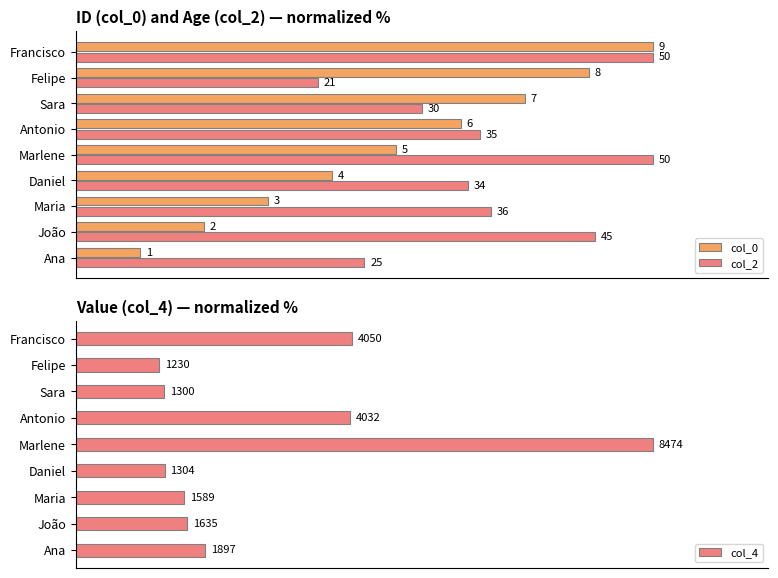

Reading right to left, transcribe all the data shown in this chart.

col_0: 100.0	88.9	77.8	66.7	55.6	44.4	33.3	22.2	11.1
col_2: 100.0	42.0	60.0	70.0	100.0	68.0	72.0	90.0	50.0
col_4: 47.8	14.5	15.3	47.6	100.0	15.4	18.8	19.3	22.4